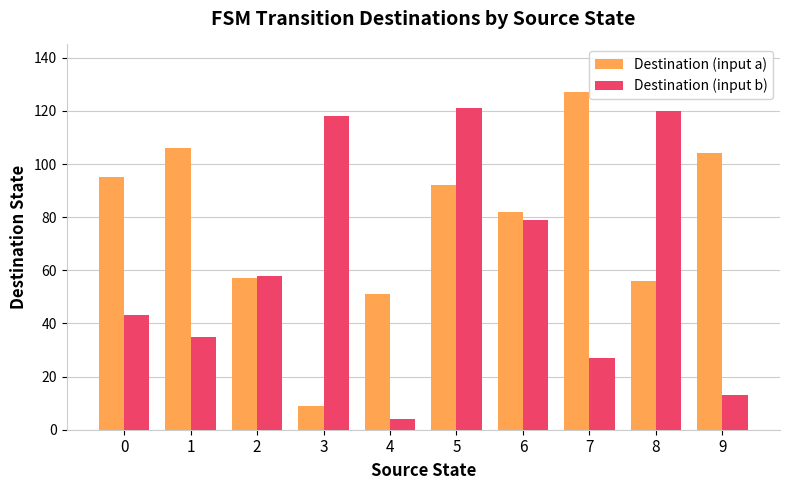

What is the greatest value displayed?

127